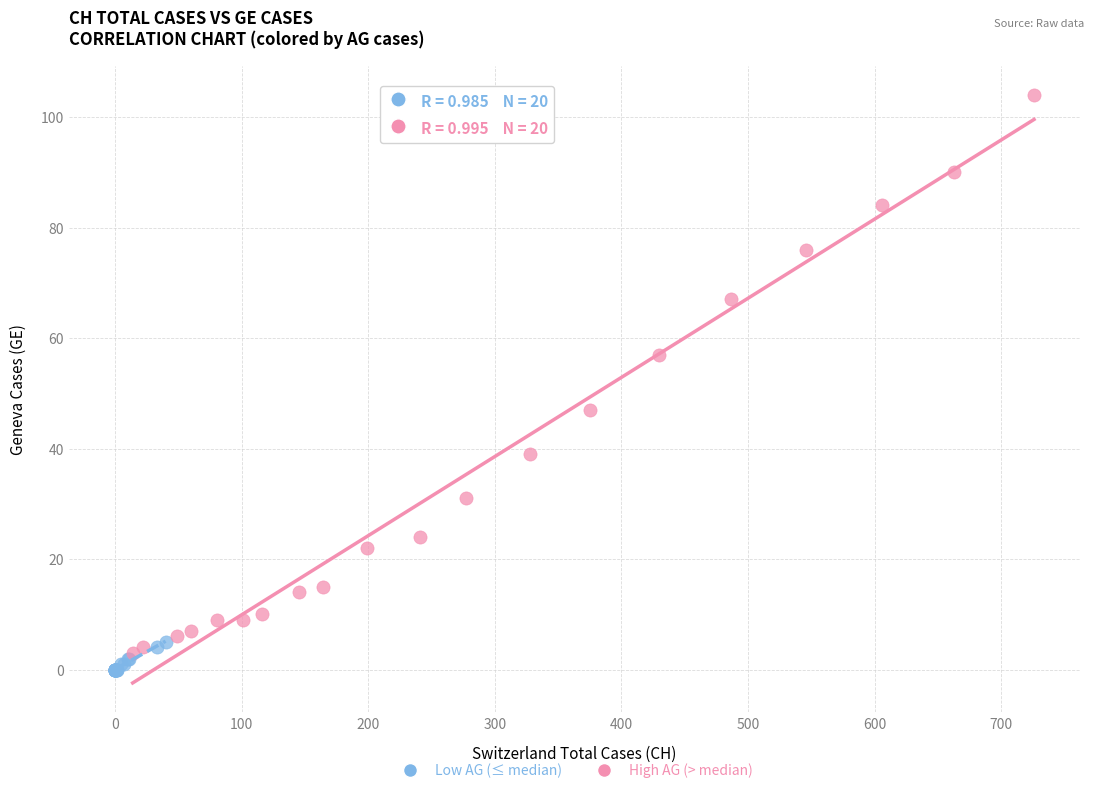

Which series reaches the maximum Y coordinate?

High AG (> median)